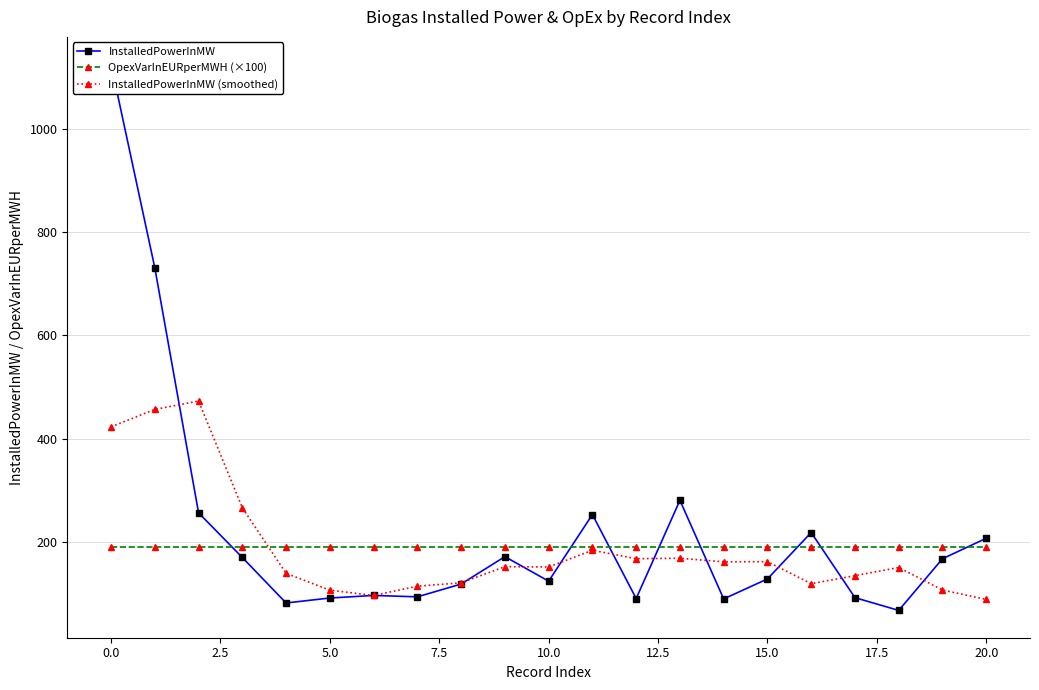

What is the highest value of the InstalledPowerInMW (smoothed) series?

472.6